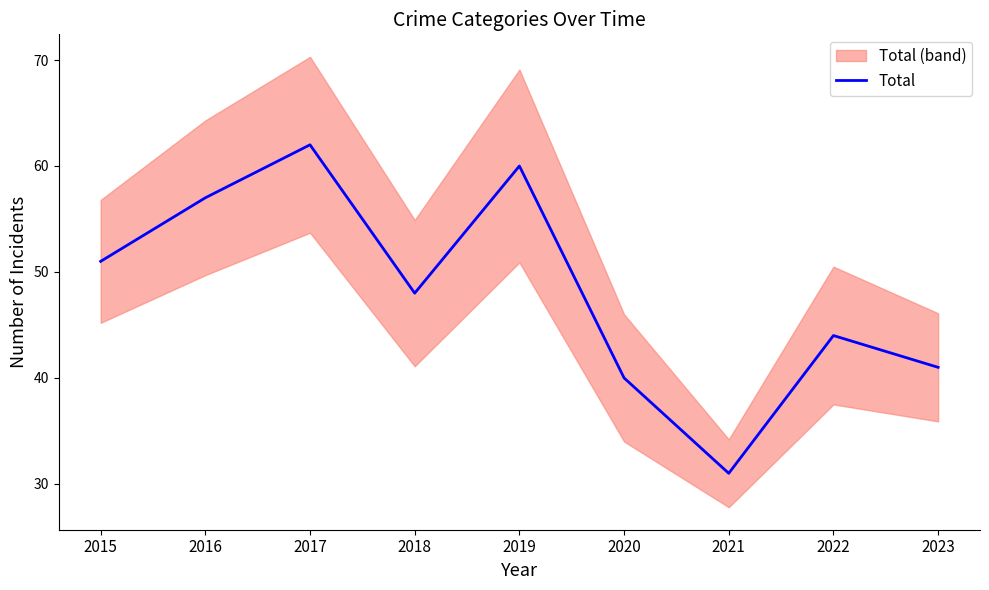

Reading left to right, transcribe all the data shown in this chart.

2015=51	2016=57	2017=62	2018=48	2019=60	2020=40	2021=31	2022=44	2023=41